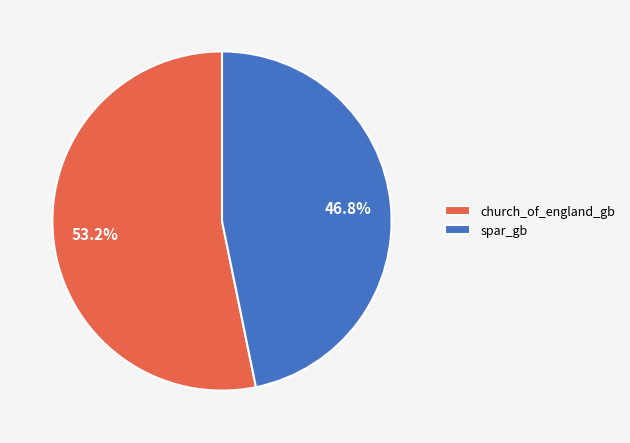

What is the largest slice in the pie chart?

church_of_england_gb